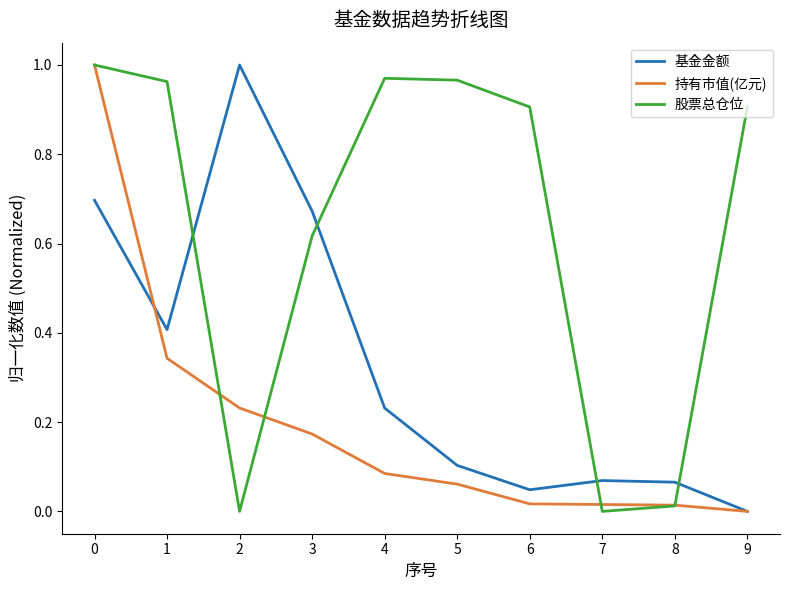

Which category has the lowest value in the 基金金额 series?

9